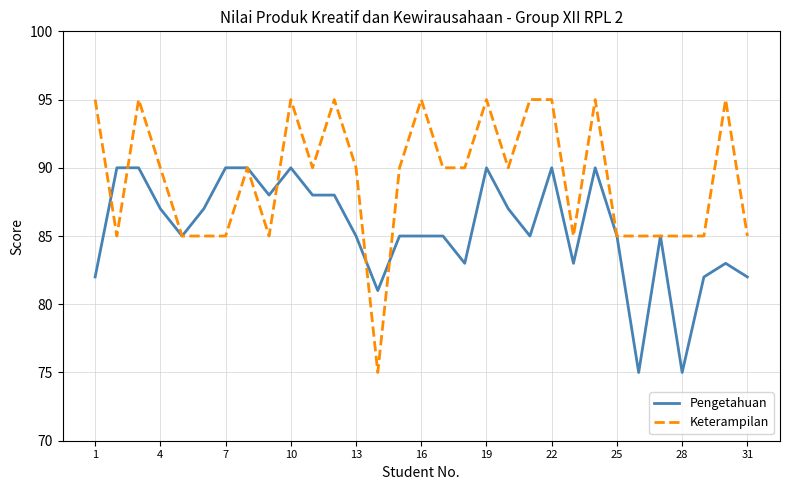

Rank the series by their maximum value, from lowest to highest.

Pengetahuan, Keterampilan